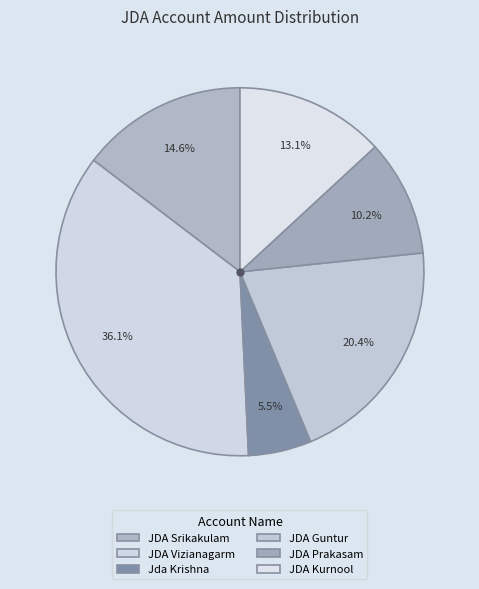

Count the number of slices in the pie.

6